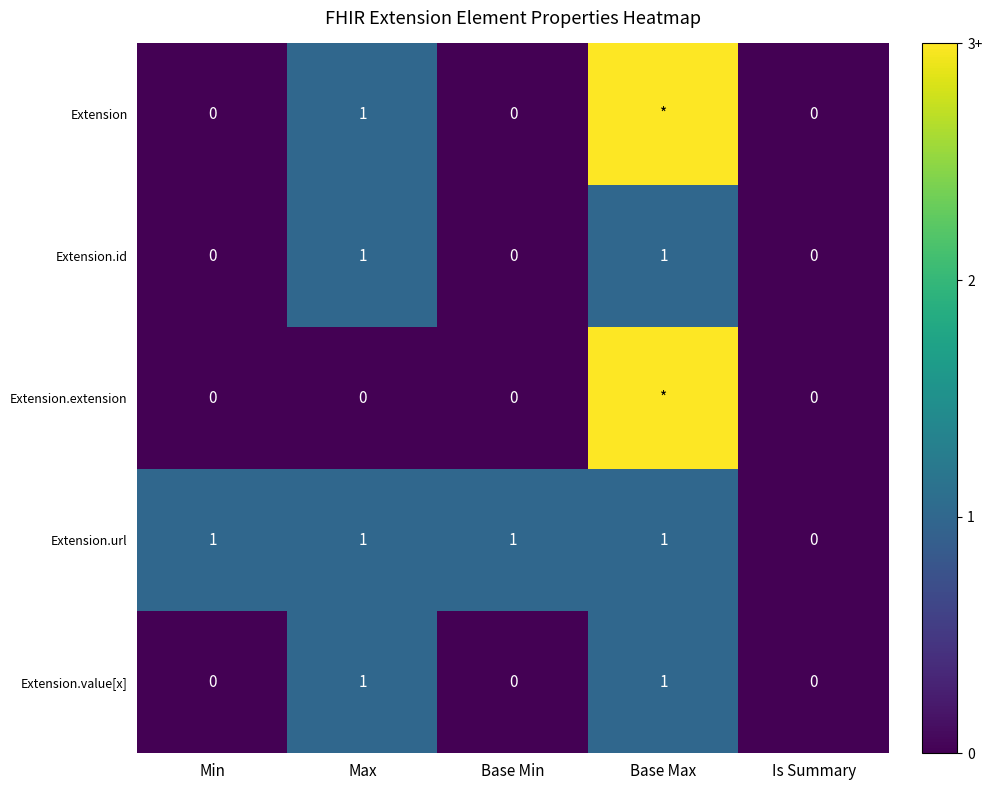

True or false: Extension.id has a value of 0 at Is Summary.

True